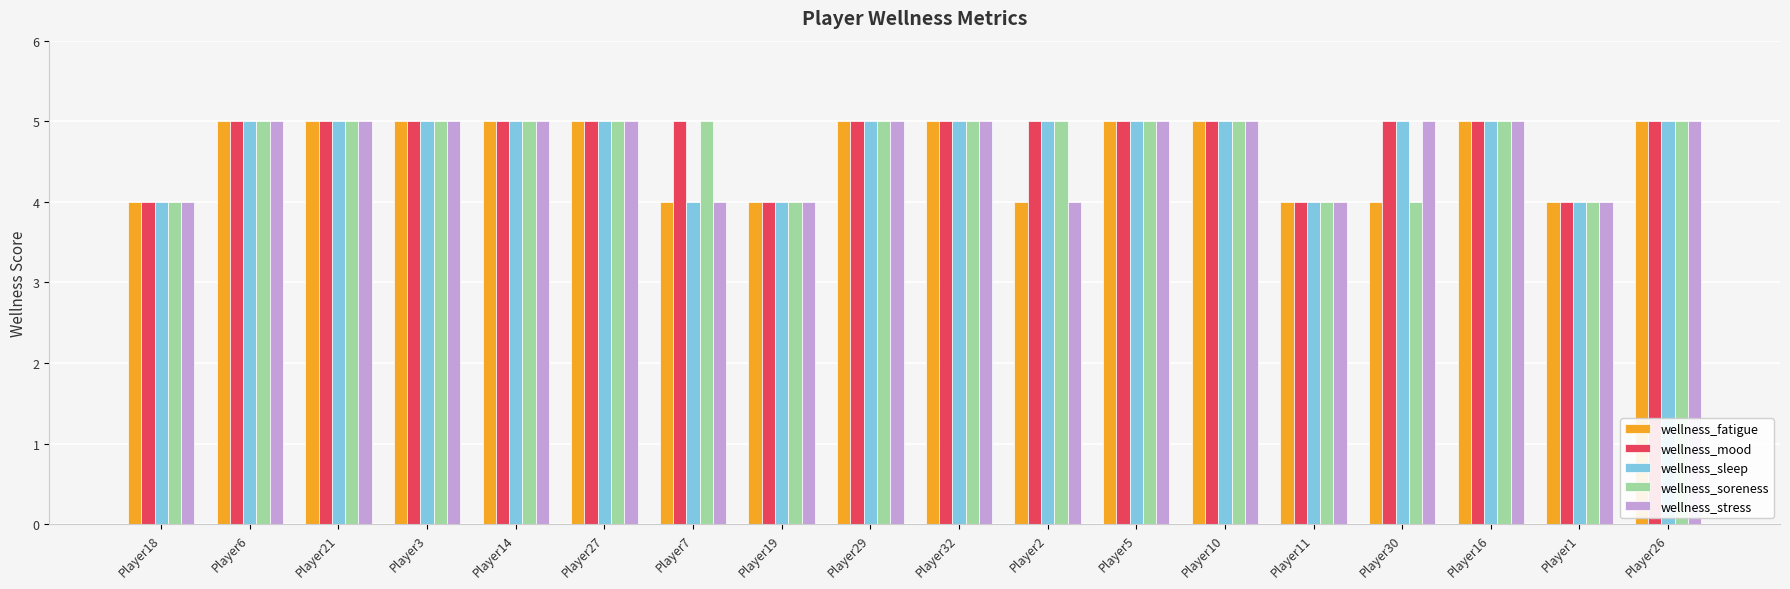

Reading right to left, transcribe all the data shown in this chart.

wellness_fatigue: Player26=5	Player1=4	Player16=5	Player30=4	Player11=4	Player10=5	Player5=5	Player2=4	Player32=5	Player29=5	Player19=4	Player7=4	Player27=5	Player14=5	Player3=5	Player21=5	Player6=5	Player18=4
wellness_mood: Player26=5	Player1=4	Player16=5	Player30=5	Player11=4	Player10=5	Player5=5	Player2=5	Player32=5	Player29=5	Player19=4	Player7=5	Player27=5	Player14=5	Player3=5	Player21=5	Player6=5	Player18=4
wellness_sleep: Player26=5	Player1=4	Player16=5	Player30=5	Player11=4	Player10=5	Player5=5	Player2=5	Player32=5	Player29=5	Player19=4	Player7=4	Player27=5	Player14=5	Player3=5	Player21=5	Player6=5	Player18=4
wellness_soreness: Player26=5	Player1=4	Player16=5	Player30=4	Player11=4	Player10=5	Player5=5	Player2=5	Player32=5	Player29=5	Player19=4	Player7=5	Player27=5	Player14=5	Player3=5	Player21=5	Player6=5	Player18=4
wellness_stress: Player26=5	Player1=4	Player16=5	Player30=5	Player11=4	Player10=5	Player5=5	Player2=4	Player32=5	Player29=5	Player19=4	Player7=4	Player27=5	Player14=5	Player3=5	Player21=5	Player6=5	Player18=4